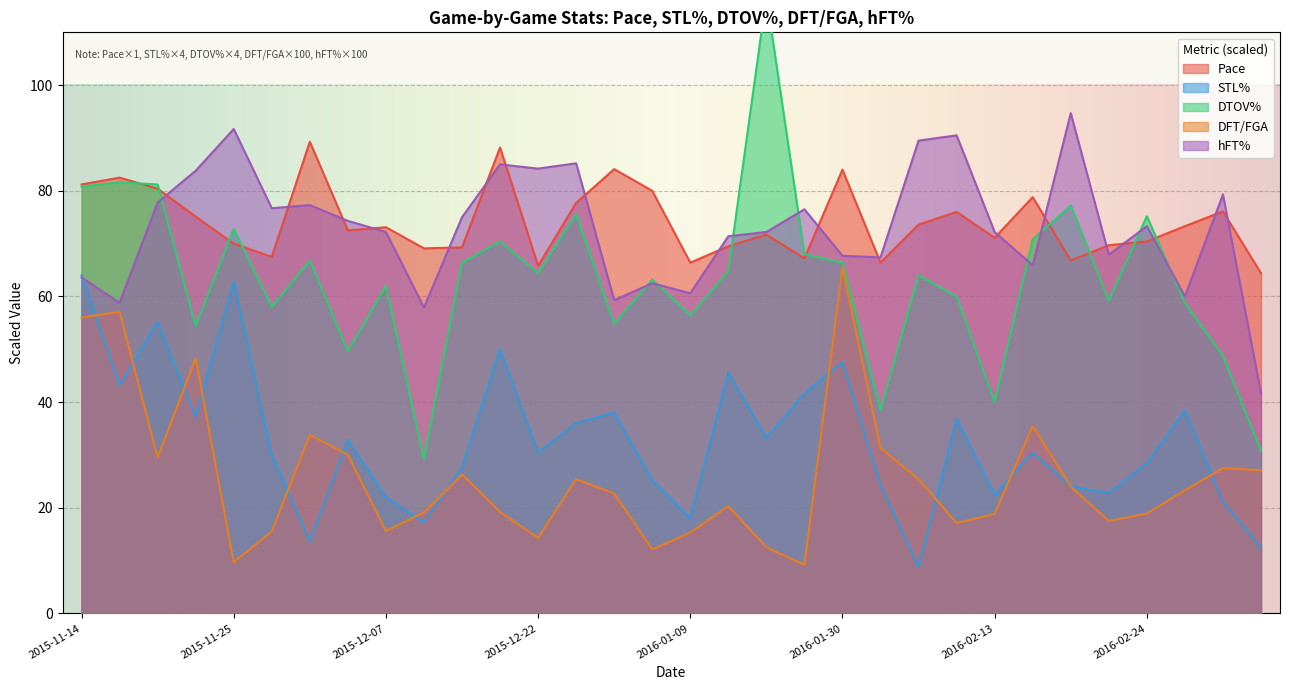

True or false: DTOV% has a value of 63.2 at 2016-01-06.

True